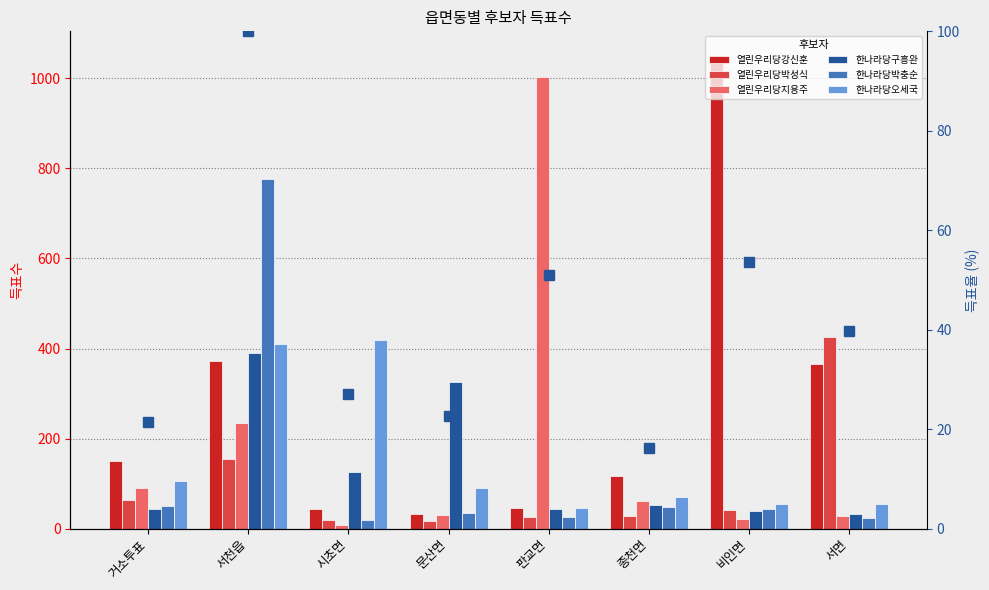

At which category is the sum across all series the highest?

서천읍